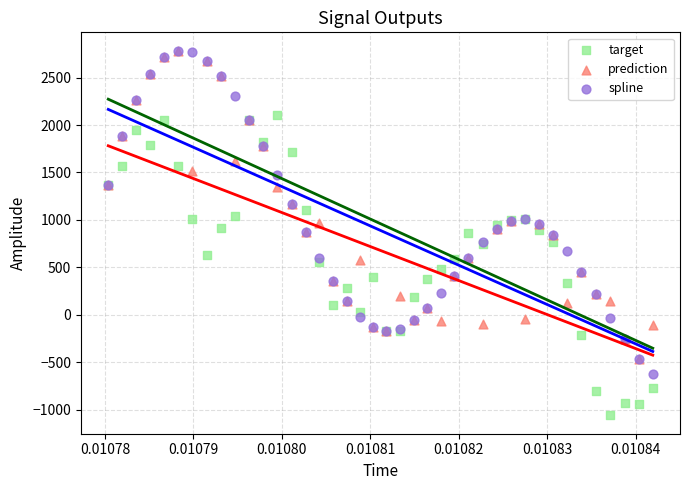

Which series has the largest Y range (max minus min)?

spline